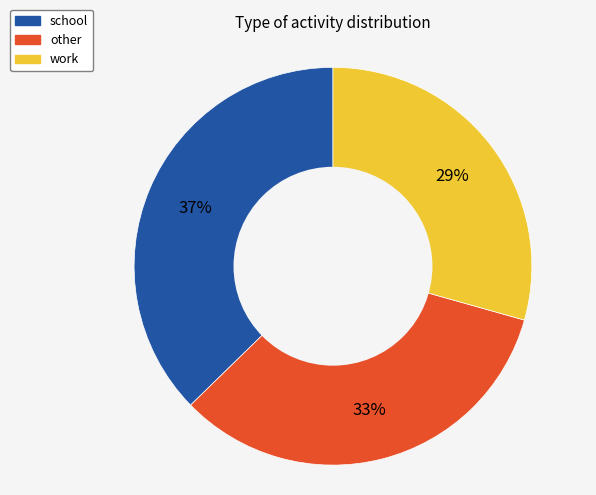

Count the number of slices in the pie.

3